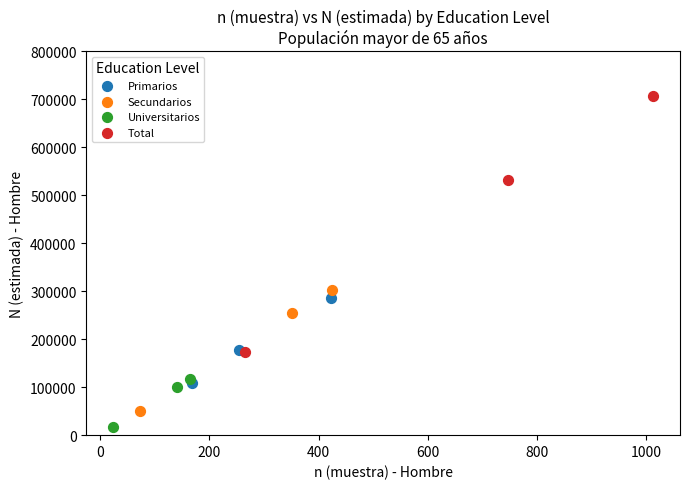

Which series contains the lowest Y value?

Universitarios